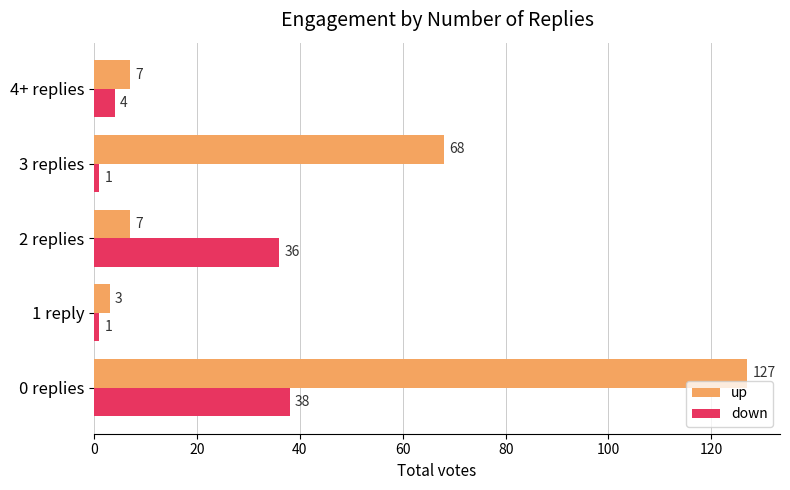

The value of up at 2 replies is 7. True or false?

True